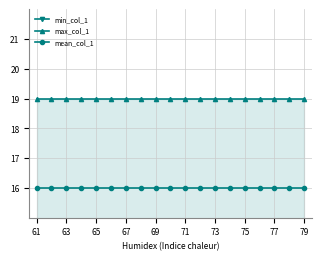

What is the lowest value of the max_col_1 series?

19